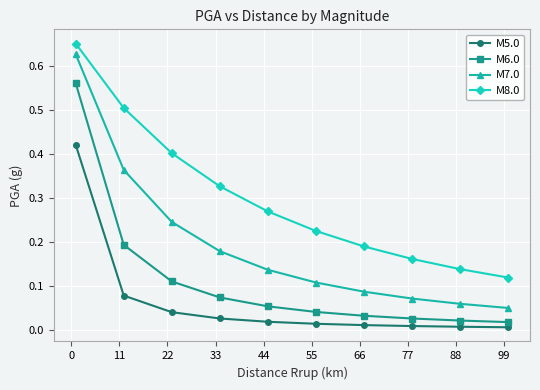

Which series has the largest range (max minus min)?

M7.0